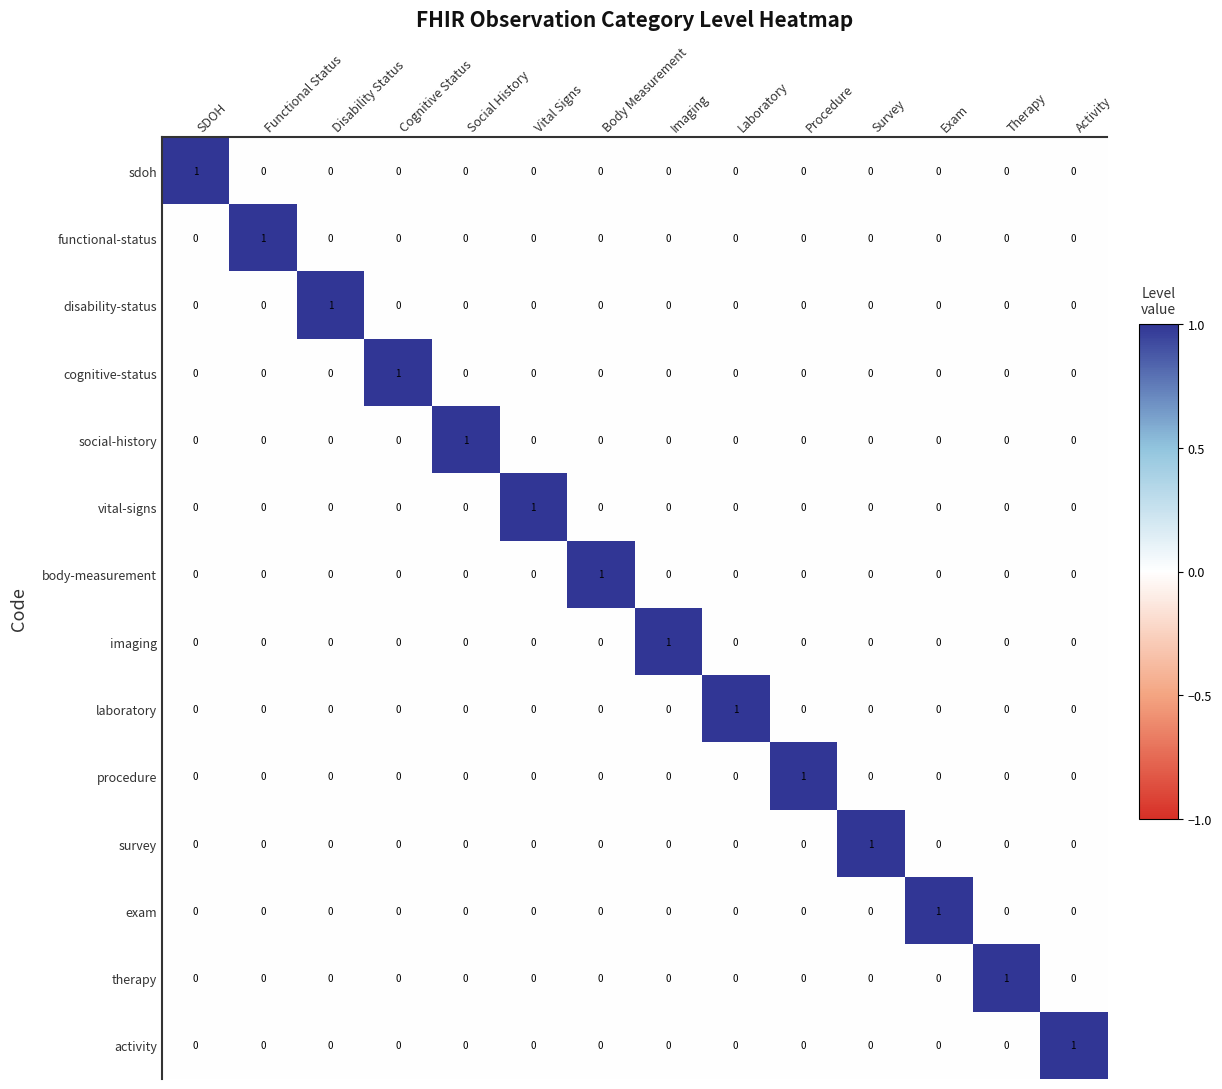

Count the exam values in the range 0 to 1.

14